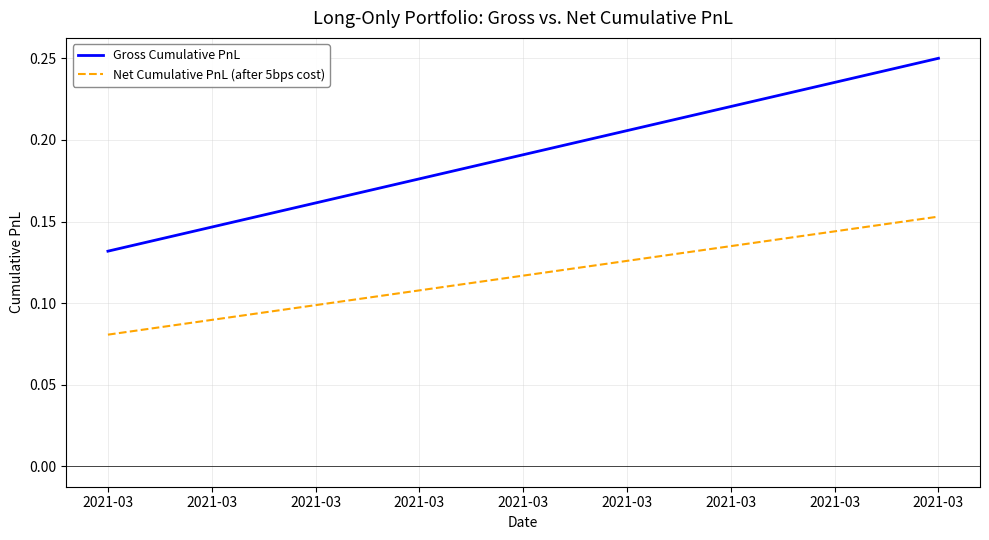

How many distinct data groups are displayed?

2